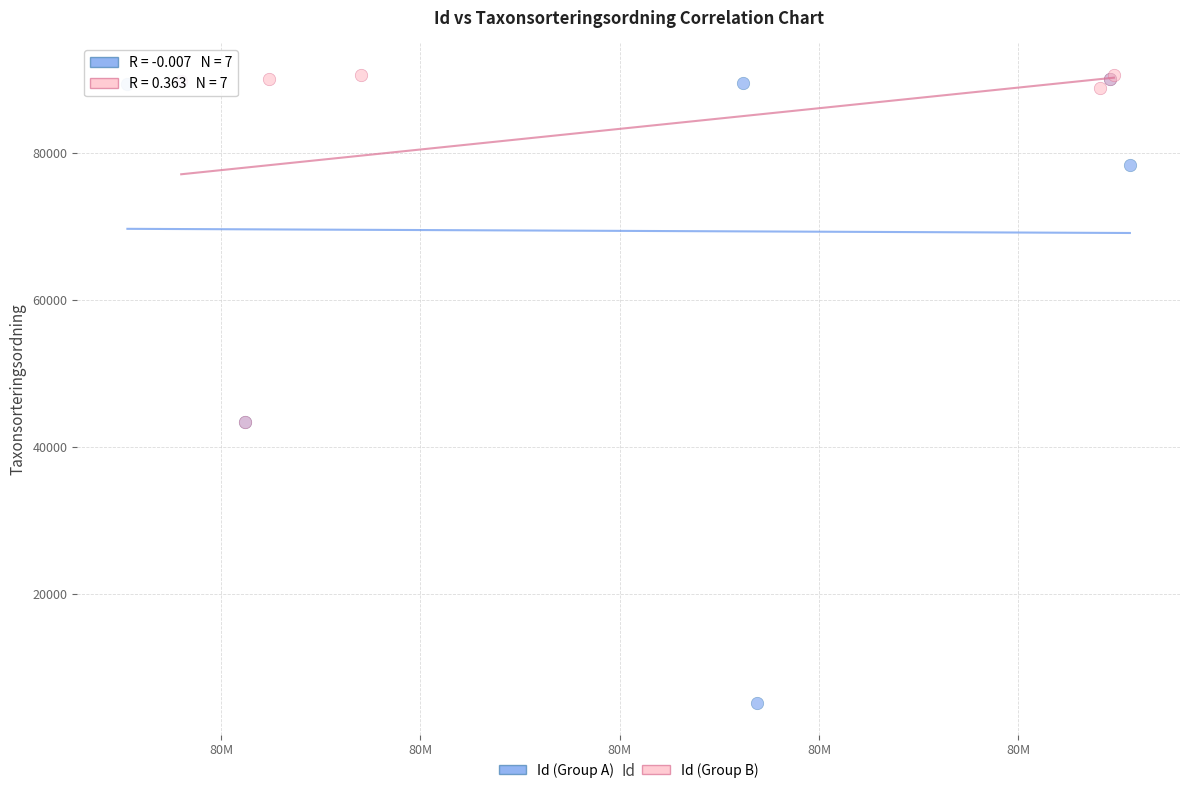

Which series has the widest spread of Y values?

Id (Group A)